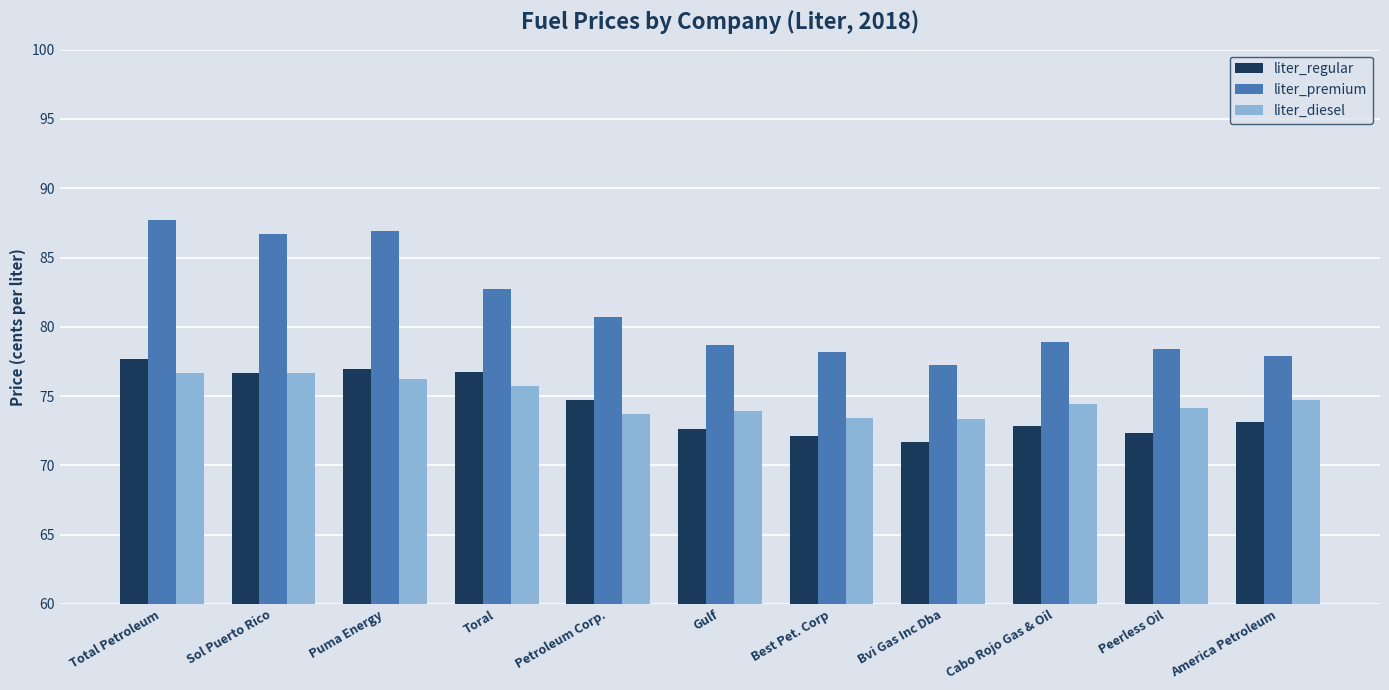

What is the label of the 7th bar from the left?

Best Pet. Corp